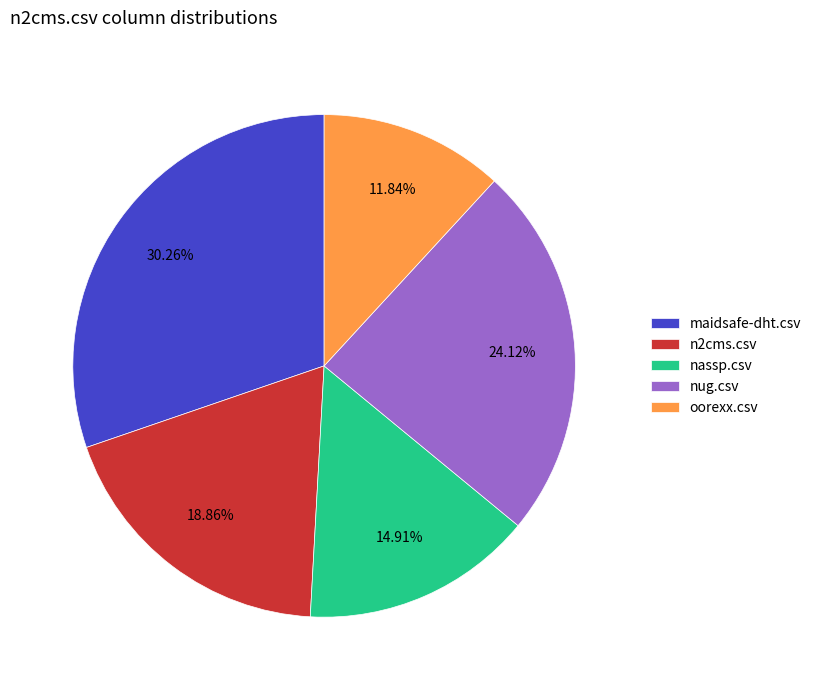

Rank the categories by value from highest to lowest.

maidsafe-dht.csv, nug.csv, n2cms.csv, nassp.csv, oorexx.csv